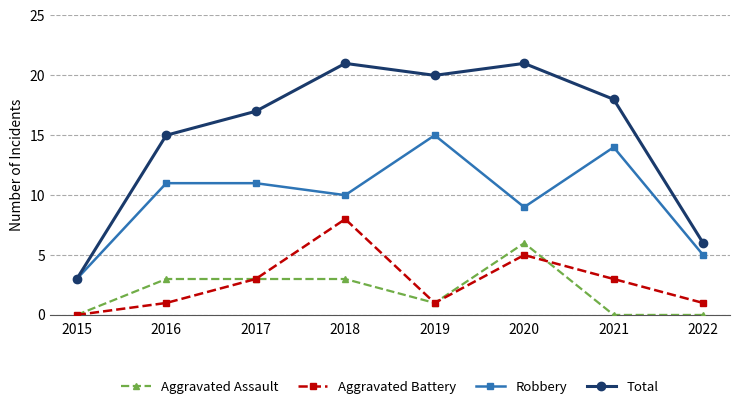

What is the value of the Robbery point at the 4th from the left?

10